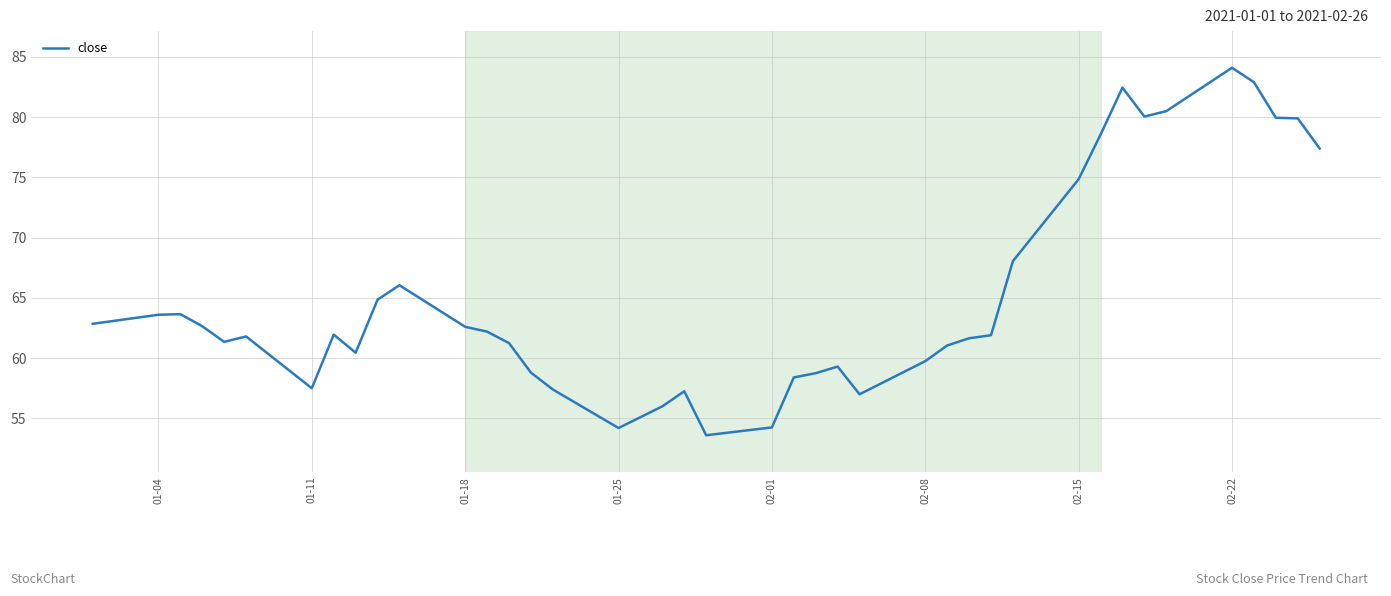

What is the greatest value displayed?

84.1